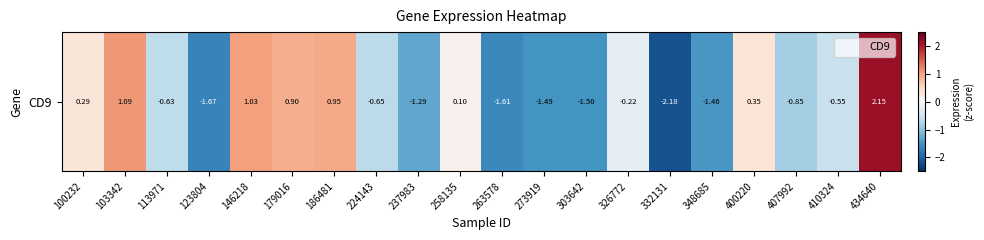

Where is the data nearest to the value 0?

258135